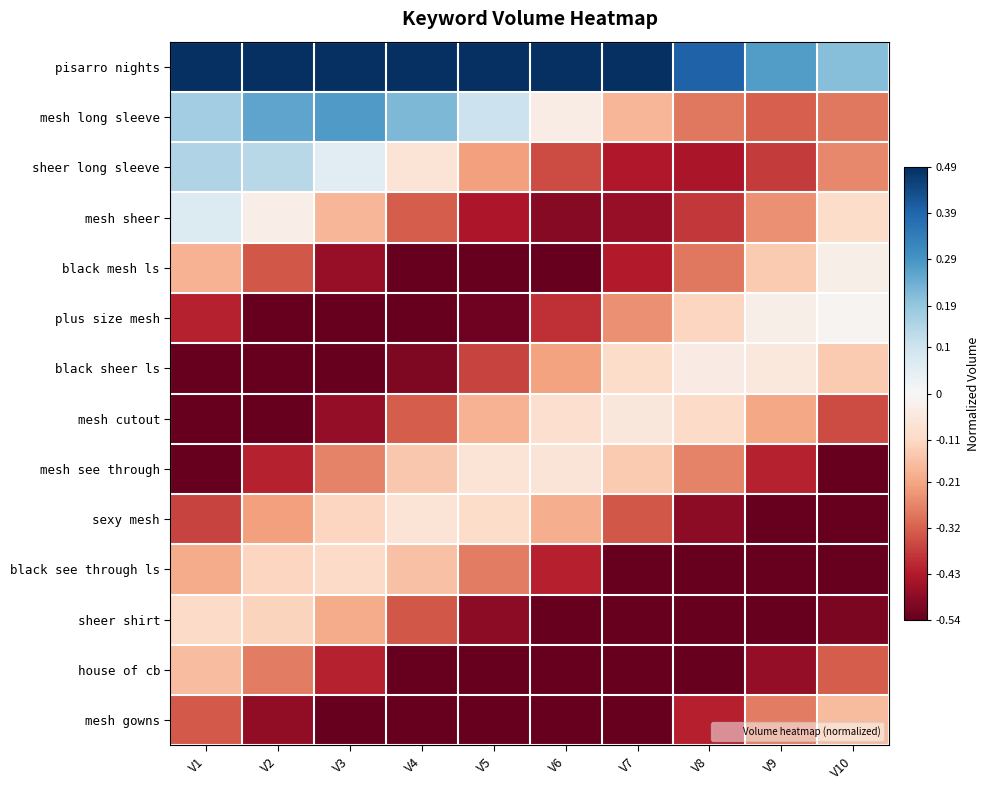

Reading left to right, extract all data points from this chart.

pisarro nights: V1=0.5	V2=0.5	V3=0.5	V4=0.5	V5=0.5	V6=0.5	V7=0.5	V8=0.4	V9=0.3	V10=0.2
mesh long sleeve: V1=0.2	V2=0.3	V3=0.3	V4=0.2	V5=0.1	V6=-0.0	V7=-0.2	V8=-0.3	V9=-0.3	V10=-0.3
sheer long sleeve: V1=0.1	V2=0.1	V3=0.1	V4=-0.1	V5=-0.2	V6=-0.4	V7=-0.4	V8=-0.4	V9=-0.4	V10=-0.3
mesh sheer: V1=0.1	V2=-0.0	V3=-0.2	V4=-0.3	V5=-0.4	V6=-0.5	V7=-0.5	V8=-0.4	V9=-0.2	V10=-0.1
black mesh ls: V1=-0.2	V2=-0.3	V3=-0.5	V4=-0.5	V5=-0.5	V6=-0.5	V7=-0.4	V8=-0.3	V9=-0.1	V10=-0.0
plus size mesh: V1=-0.4	V2=-0.5	V3=-0.5	V4=-0.5	V5=-0.5	V6=-0.4	V7=-0.2	V8=-0.1	V9=-0.0	V10=-0.0
black sheer ls: V1=-0.5	V2=-0.5	V3=-0.5	V4=-0.5	V5=-0.4	V6=-0.2	V7=-0.1	V8=-0.0	V9=-0.1	V10=-0.1
mesh cutout: V1=-0.5	V2=-0.5	V3=-0.5	V4=-0.3	V5=-0.2	V6=-0.1	V7=-0.1	V8=-0.1	V9=-0.2	V10=-0.4
mesh see through: V1=-0.5	V2=-0.4	V3=-0.3	V4=-0.1	V5=-0.1	V6=-0.1	V7=-0.1	V8=-0.3	V9=-0.4	V10=-0.5
sexy mesh: V1=-0.4	V2=-0.2	V3=-0.1	V4=-0.1	V5=-0.1	V6=-0.2	V7=-0.3	V8=-0.5	V9=-0.5	V10=-0.5
black see through ls: V1=-0.2	V2=-0.1	V3=-0.1	V4=-0.2	V5=-0.3	V6=-0.4	V7=-0.5	V8=-0.5	V9=-0.5	V10=-0.5
sheer shirt: V1=-0.1	V2=-0.1	V3=-0.2	V4=-0.3	V5=-0.5	V6=-0.5	V7=-0.5	V8=-0.5	V9=-0.5	V10=-0.5
house of cb: V1=-0.2	V2=-0.3	V3=-0.4	V4=-0.5	V5=-0.5	V6=-0.5	V7=-0.5	V8=-0.5	V9=-0.5	V10=-0.3
mesh gowns: V1=-0.3	V2=-0.5	V3=-0.5	V4=-0.5	V5=-0.5	V6=-0.5	V7=-0.5	V8=-0.4	V9=-0.3	V10=-0.2